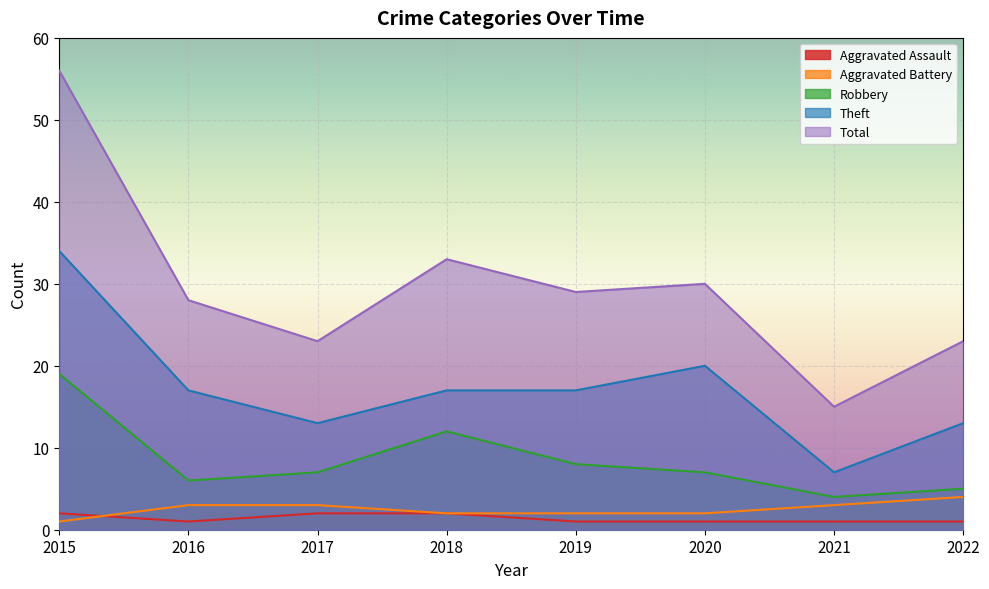

What is the difference between the Total values at 2022 and 2015?

33